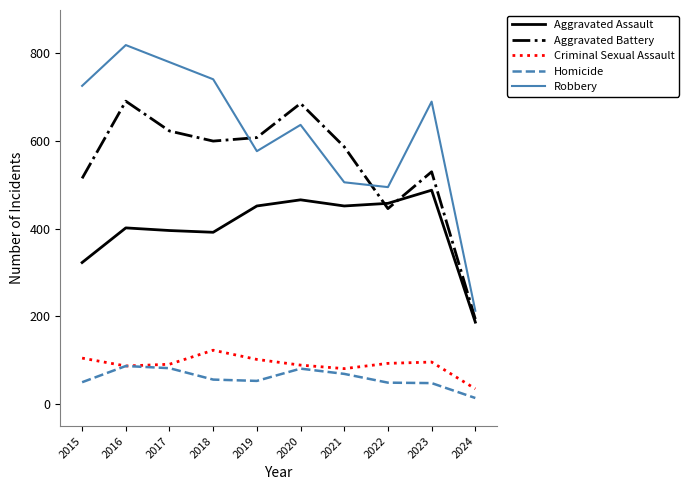

The Aggravated Assault series shows 466 at 2020. True or false?

True